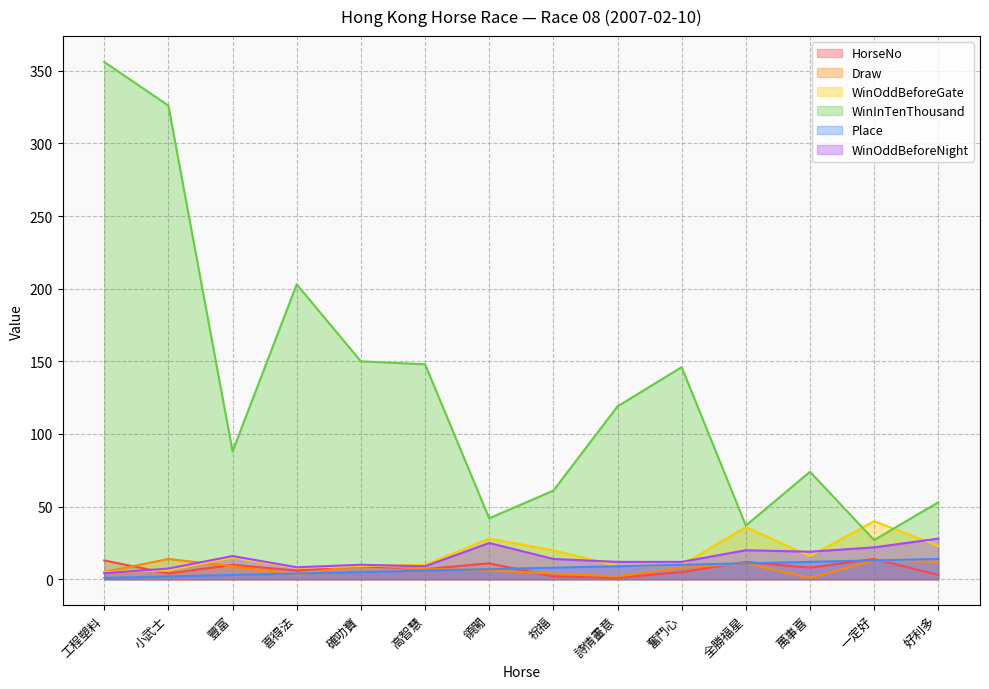

At 豐富, list the series in order from smallest to largest.

Place, Draw, HorseNo, WinOddBeforeGate, WinOddBeforeNight, WinInTenThousand